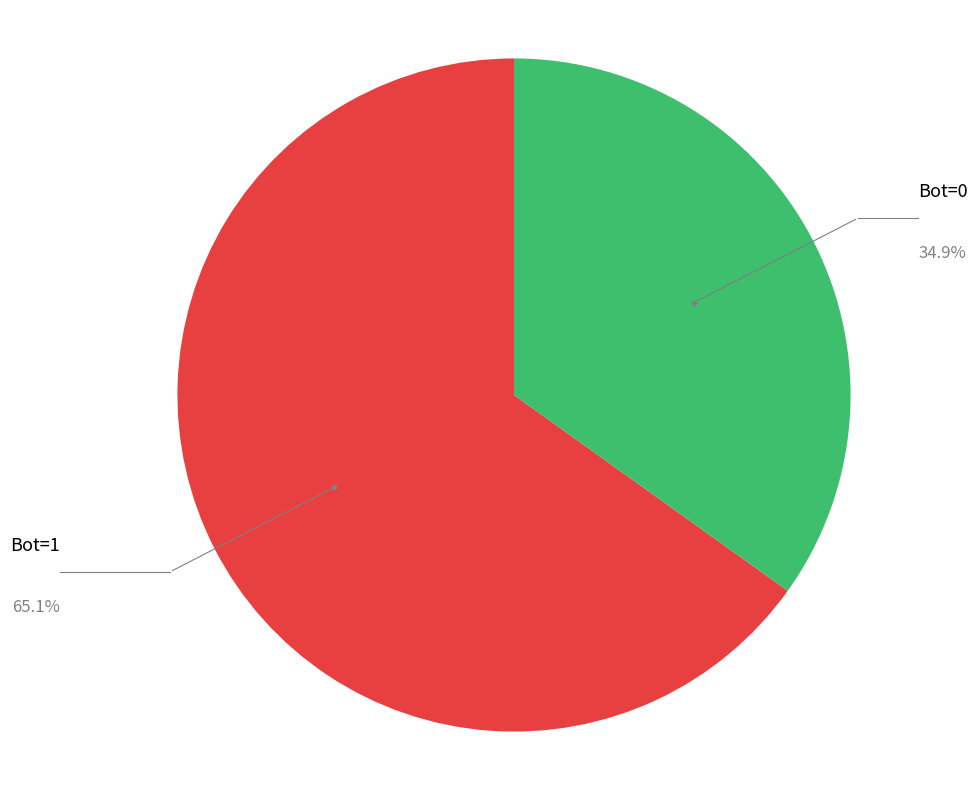

Does any single category account for the majority?

Yes